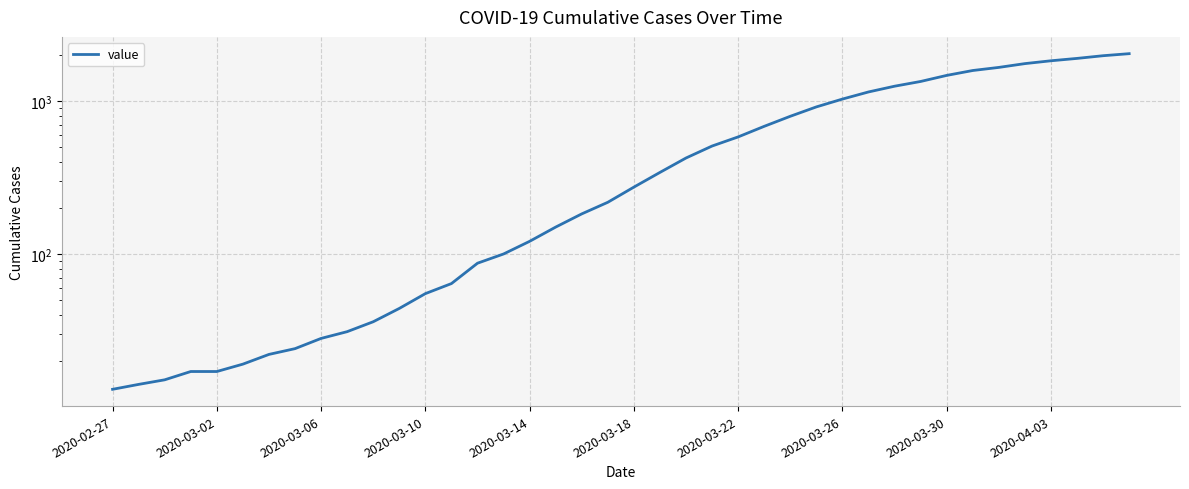

Where is the data nearest to the value 1030?

2020-03-26